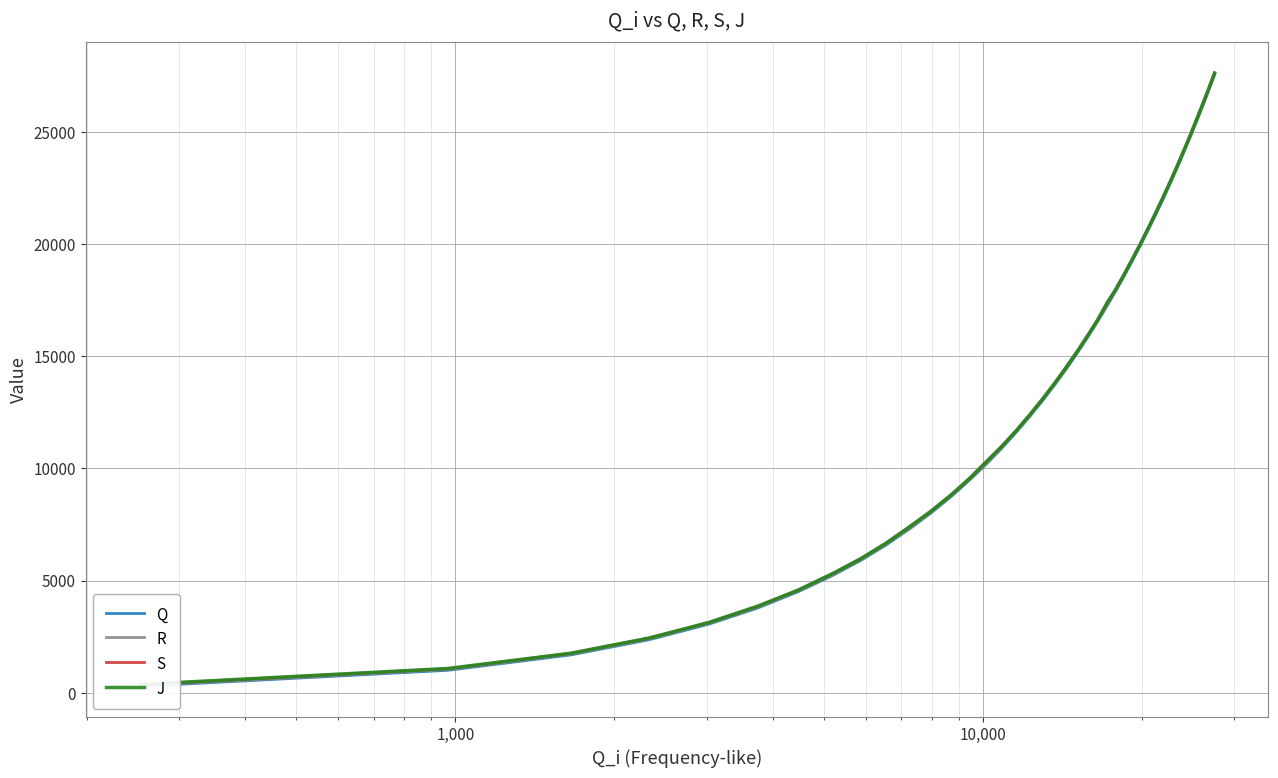

What is the maximum value shown in the chart?

27620